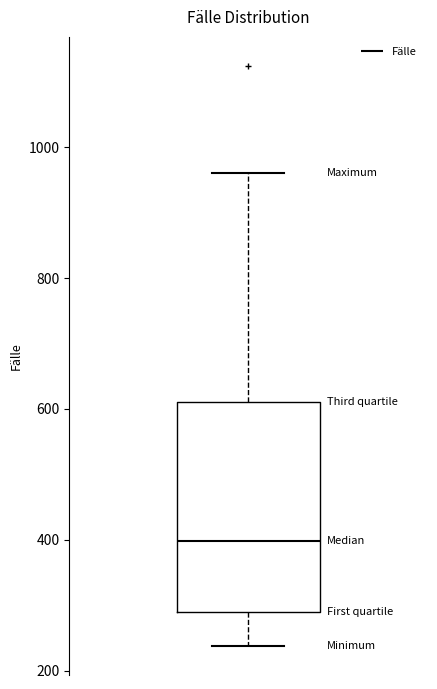

Read this box plot against the y-axis: the position of the median line, the range covered by the box, and the ends of both whiskers. The values are not printed on the chart, so give them approximately, as read against the axis.

median 400, box 280 to 620, whiskers 240 to 960